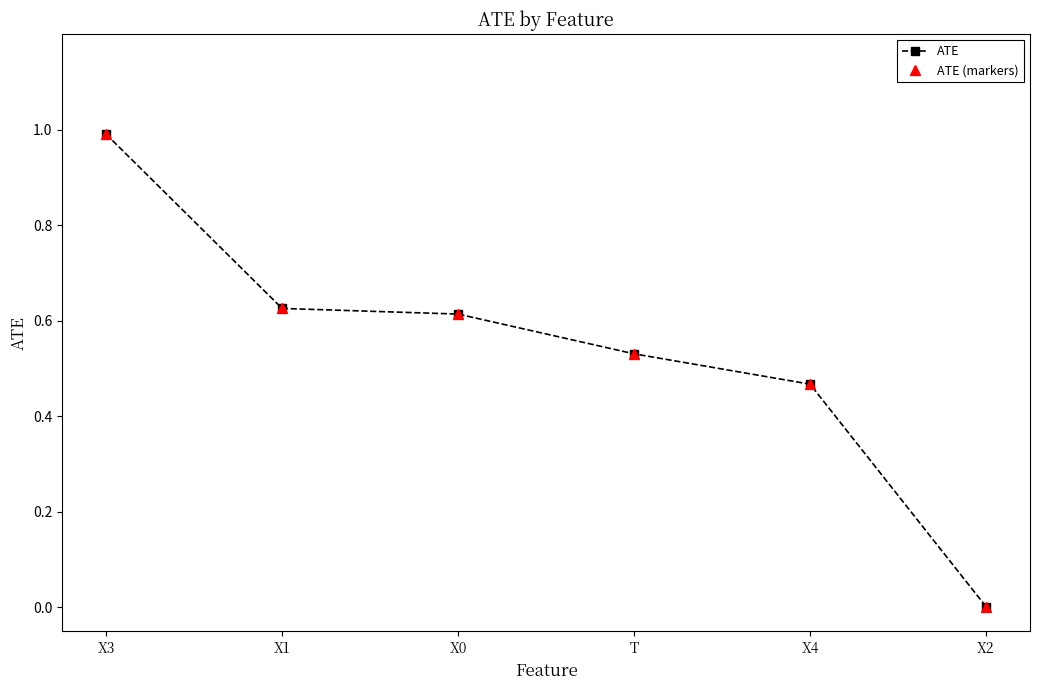

Does the chart have visible grid lines?

No